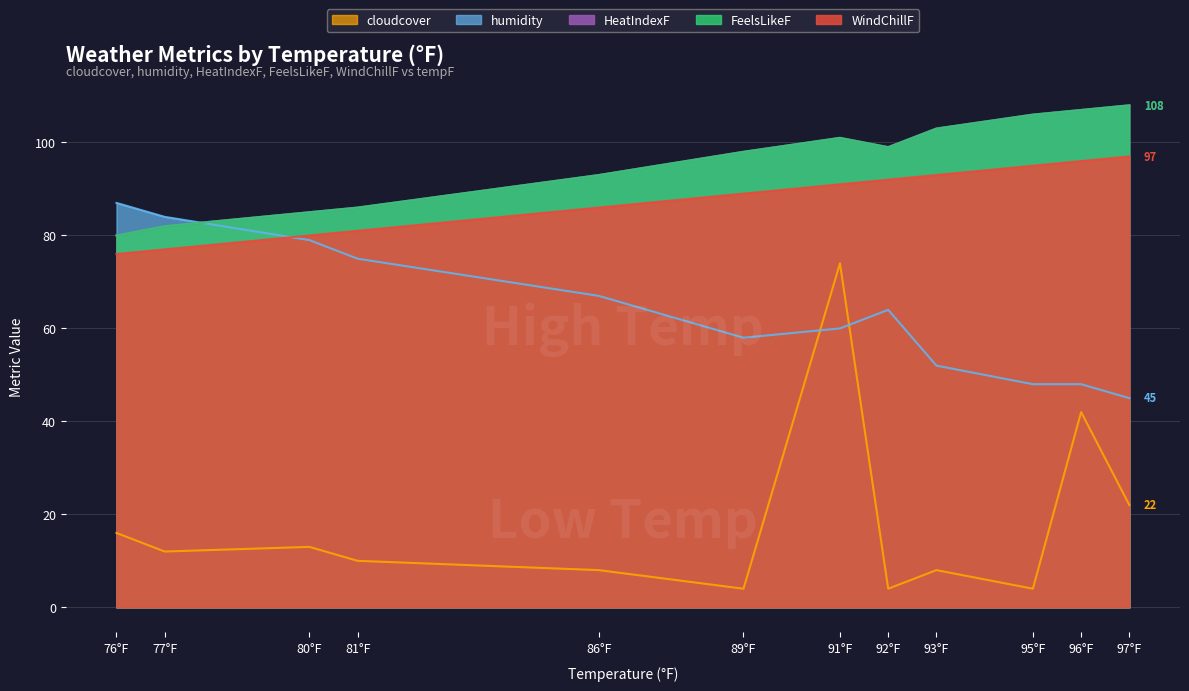

Between 81°F and 86°F, which series saw the biggest shift?

humidity